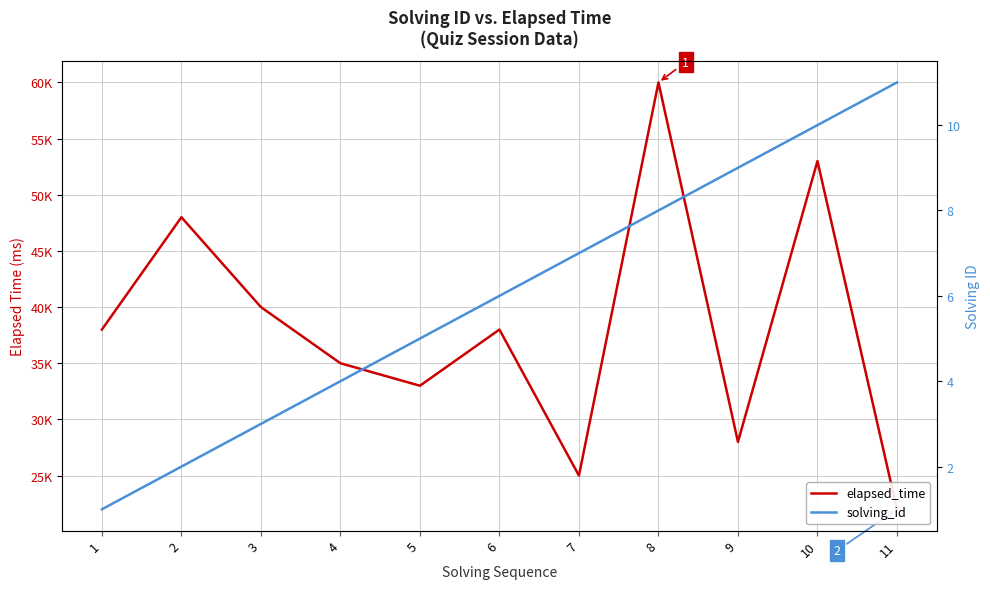

What are all the series names shown in the legend?

elapsed_time, solving_id